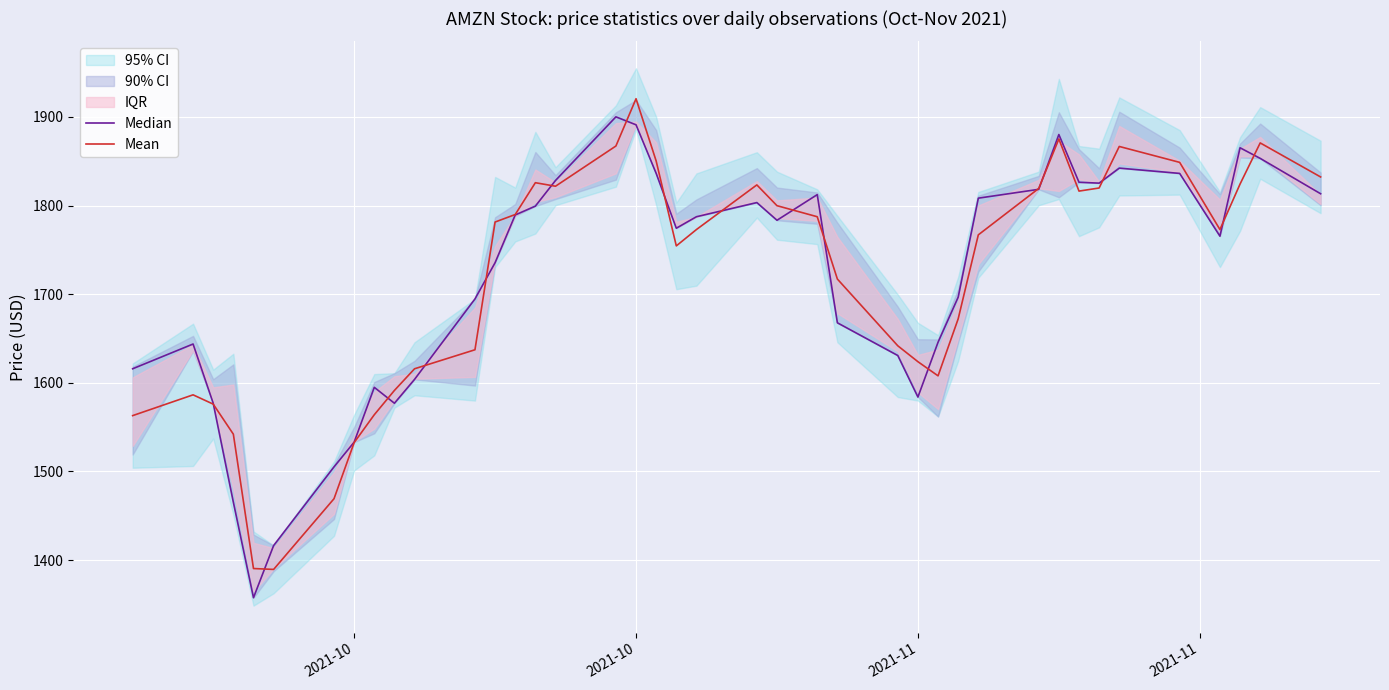

What is the average value of the Median series?

1717.1